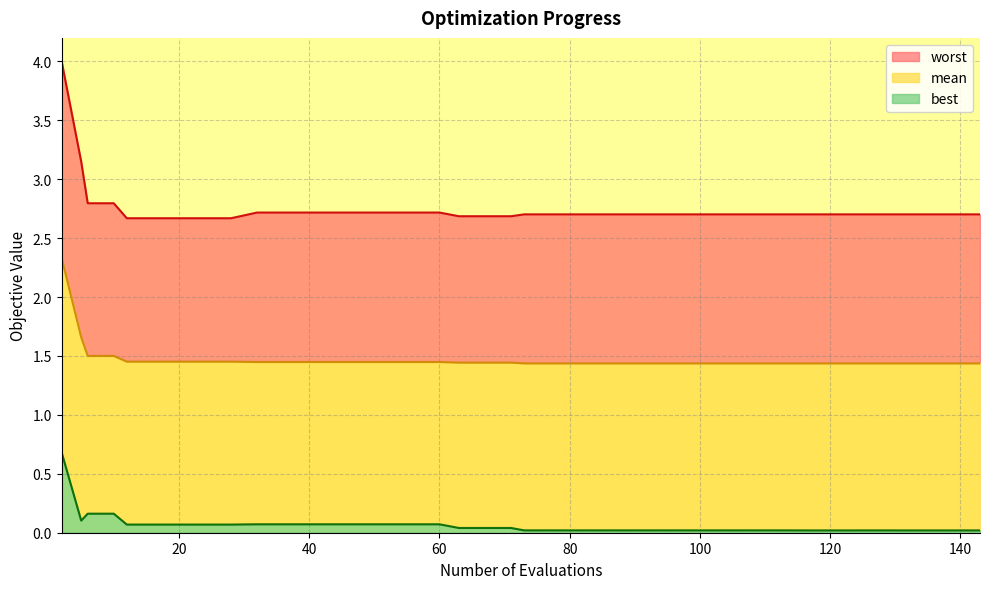

Reading right to left, what are all the values shown in this chart?

mean: 1.4	1.4	1.4	1.4	1.4	1.4	1.4	1.4	1.4	1.4	1.4	1.4	1.4	1.4	1.4	1.4	1.4	1.4	1.4	1.4	1.4	1.4	1.4	1.4	1.4	1.4	1.4	1.4	1.4	1.4	1.4	1.5	1.5	1.5	1.5	1.5	1.5	1.5	1.7	2.3
best: 0.0	0.0	0.0	0.0	0.0	0.0	0.0	0.0	0.0	0.0	0.0	0.0	0.0	0.0	0.0	0.0	0.0	0.0	0.0	0.0	0.0	0.0	0.0	0.1	0.1	0.1	0.1	0.1	0.1	0.1	0.1	0.1	0.1	0.1	0.1	0.1	0.2	0.2	0.1	0.7
worst: 2.7	2.7	2.7	2.7	2.7	2.7	2.7	2.7	2.7	2.7	2.7	2.7	2.7	2.7	2.7	2.7	2.7	2.7	2.7	2.7	2.7	2.7	2.7	2.7	2.7	2.7	2.7	2.7	2.7	2.7	2.7	2.7	2.7	2.7	2.7	2.7	2.8	2.8	3.1	4.0